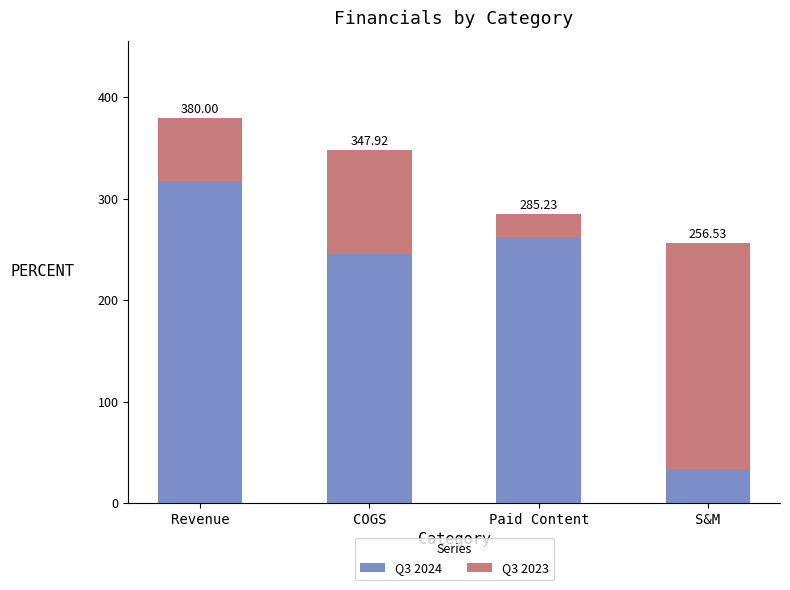

What are all the series names shown in the legend?

Q3 2024, Q3 2023